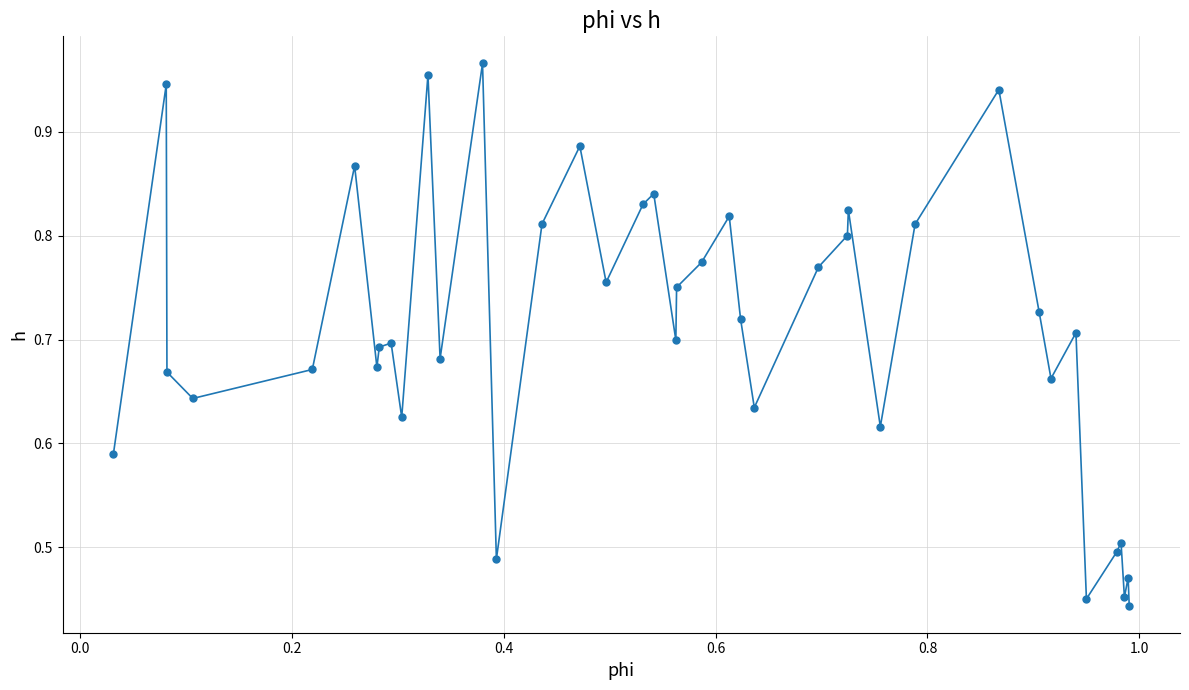

How many interior local valleys (lower than both neighbors) does the data have?

12